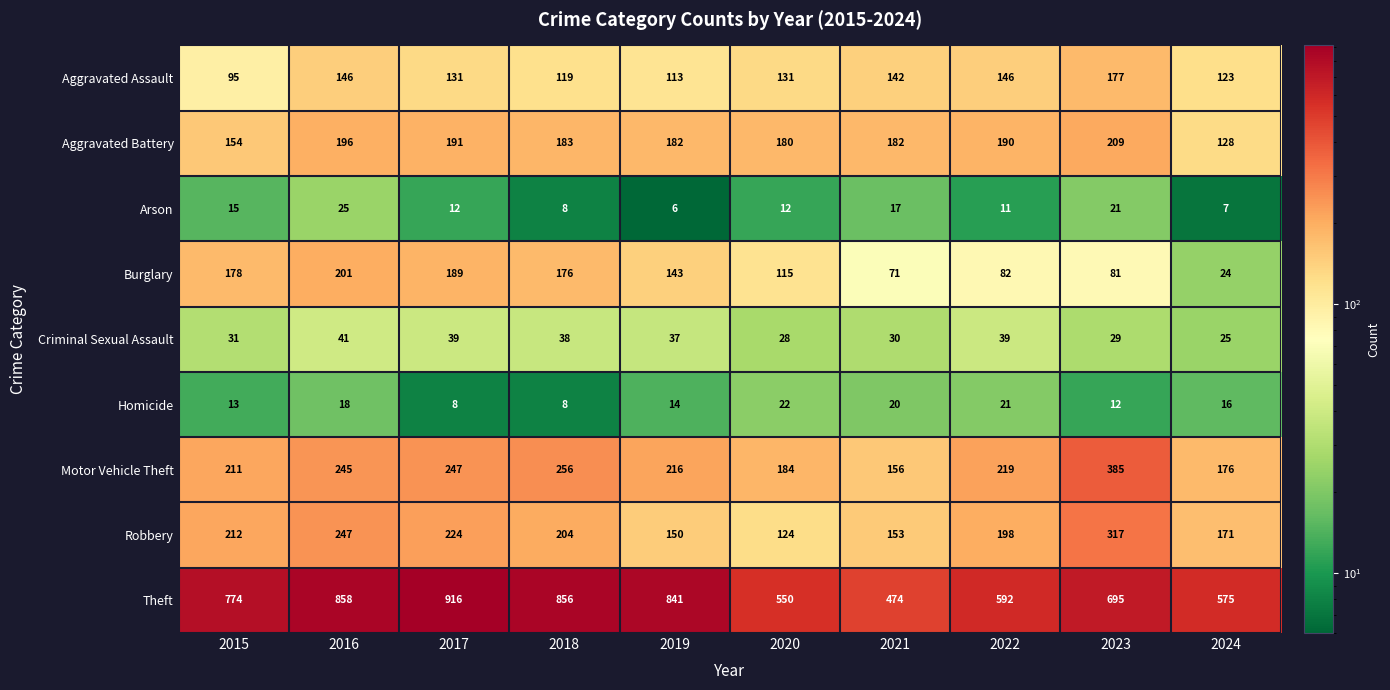

At which label is Robbery closest to 220?

2017